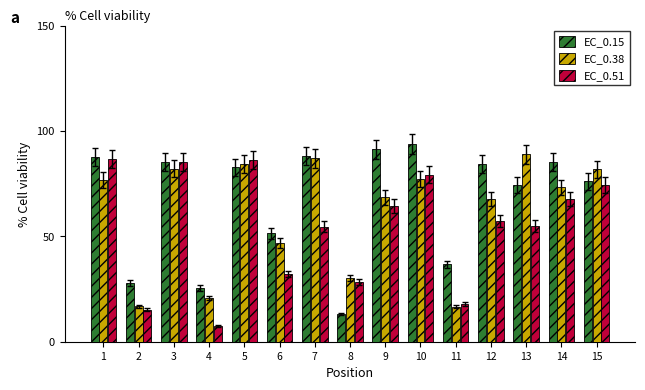

What is the highest value of the EC_0.15 series?

93.8